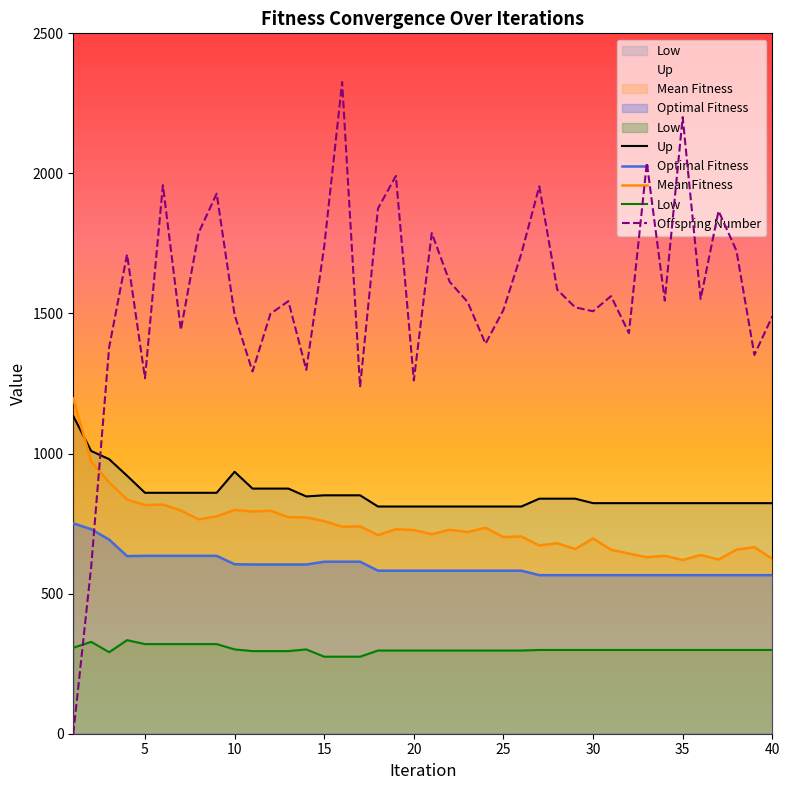

What is the maximum value for Mean Fitness?

1197